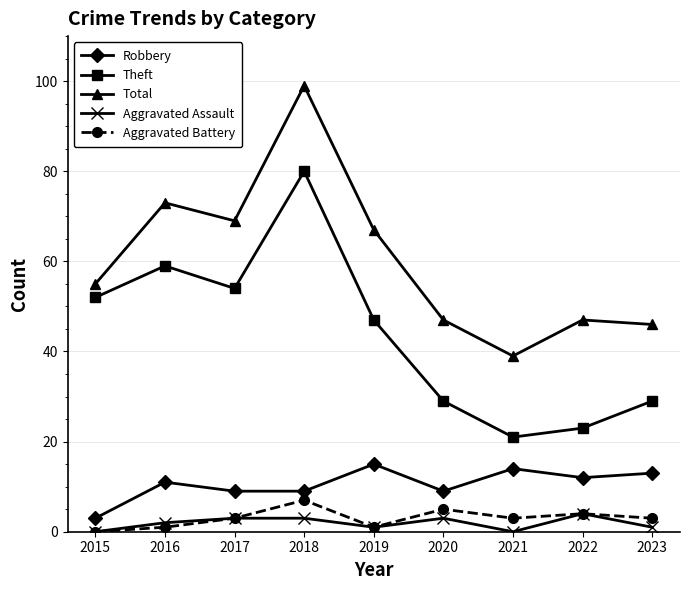

In Theft, how many points are lower than both neighbors (excluding endpoints)?

2